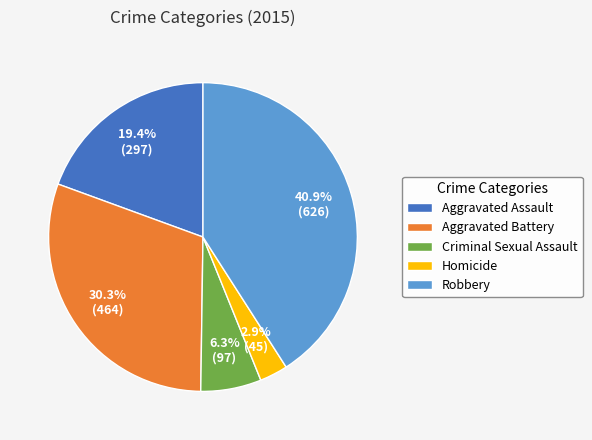

To the nearest percent, what is the average slice percentage?

20%